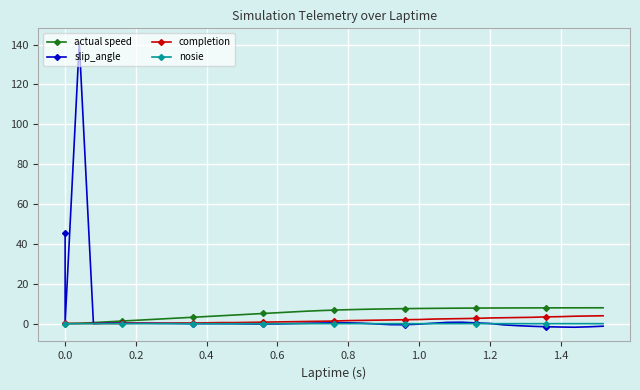

Rank the series by their average value, from lowest to highest.

nosie, completion, slip_angle, actual speed